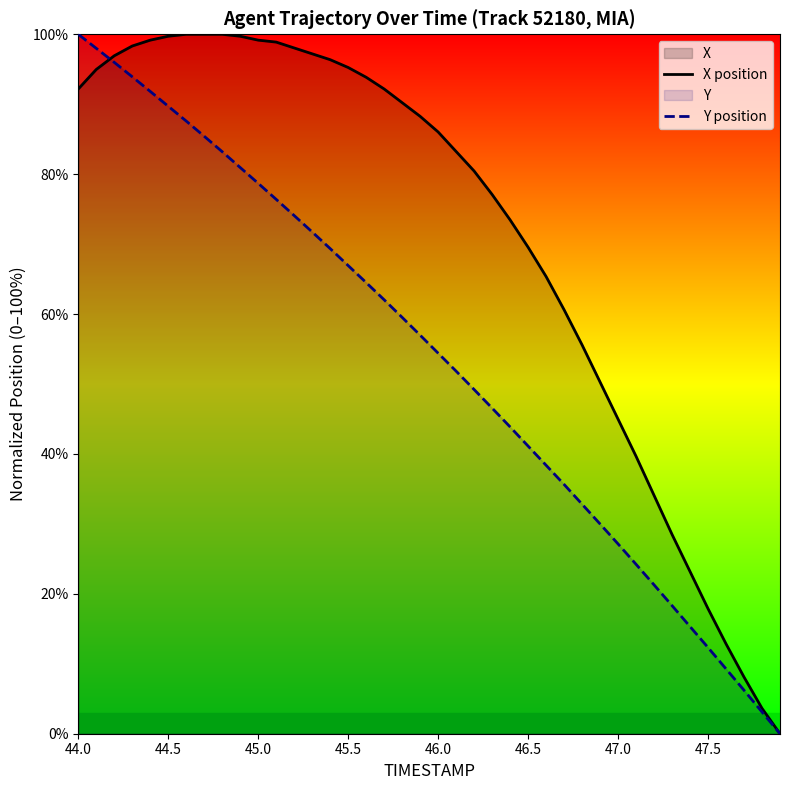

What is the greatest value displayed?

100.0